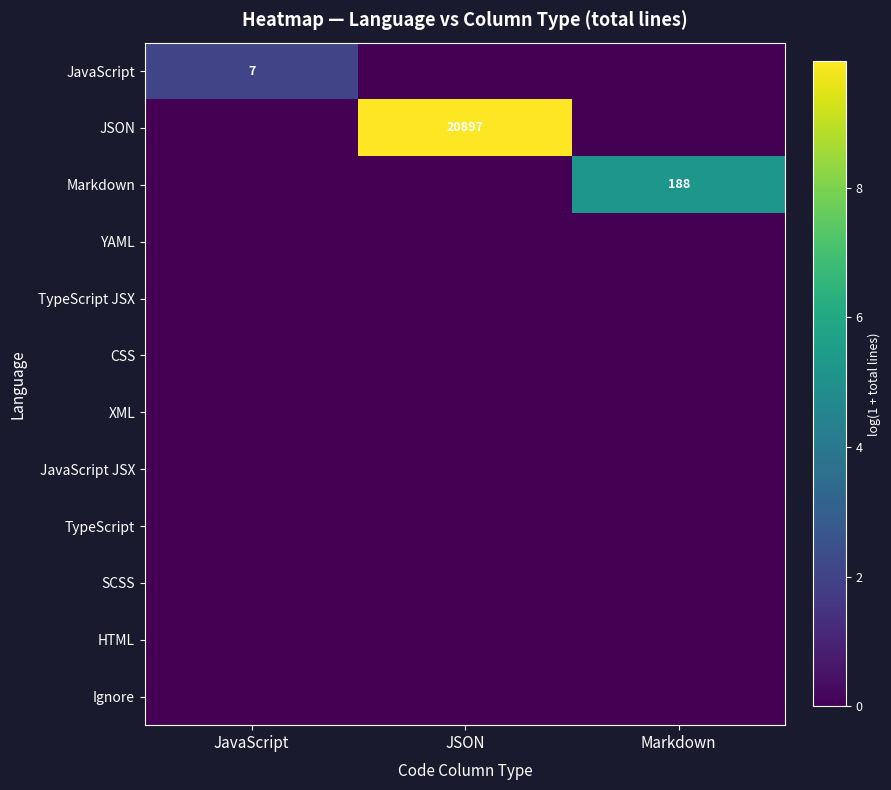

The JavaScript series shows 4 at JavaScript. True or false?

False